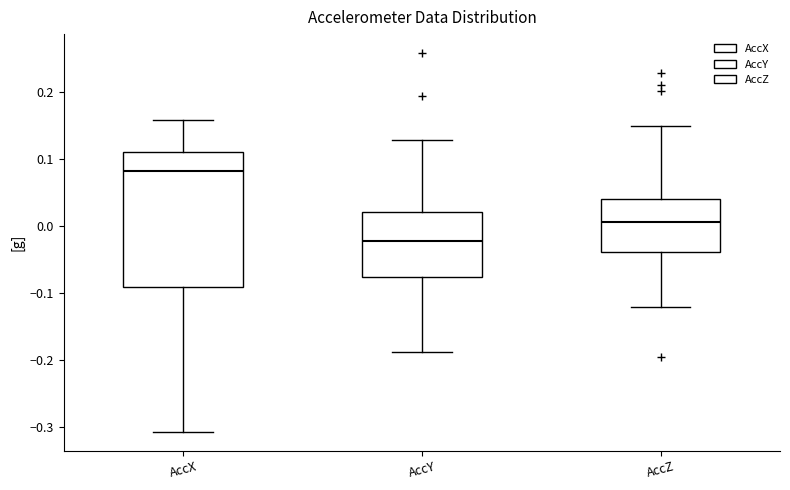

Reading left to right, transcribe this box plot: for each box, give where its median line is, the range the box spans, and where its two whiskers end, as read against the y-axis. The values are not printed on the chart, so give them approximately, as read against the axis.

AccX: median 0.08, box -0.09 to 0.11, whiskers -0.31 to 0.16
AccY: median -0.02, box -0.08 to 0.02, whiskers -0.19 to 0.13
AccZ: median 0.01, box -0.04 to 0.04, whiskers -0.12 to 0.15